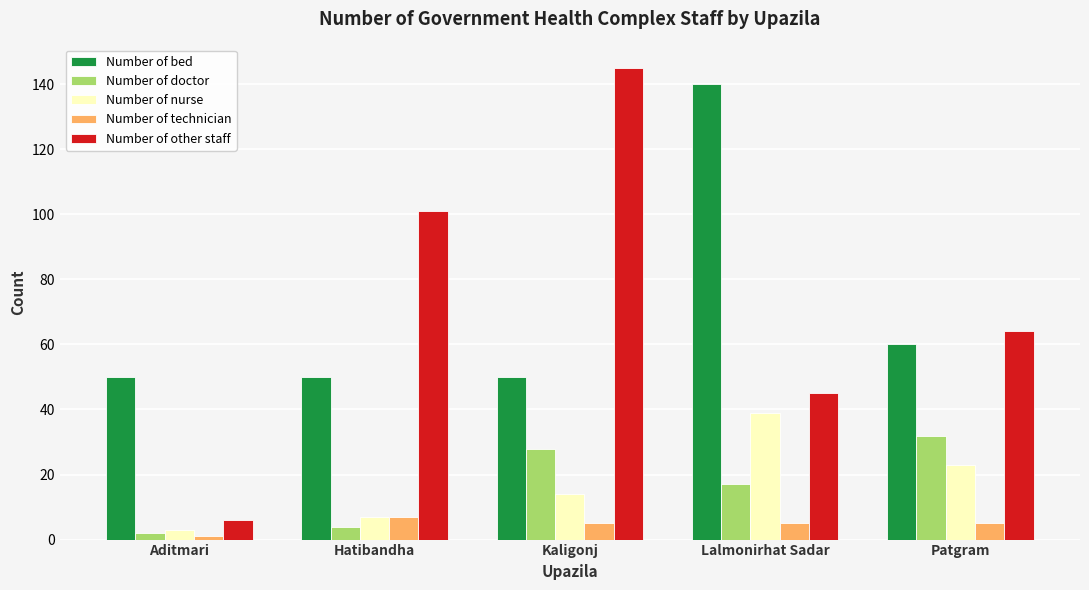

What is the difference between the Number of other staff values at Lalmonirhat Sadar and Patgram?

19